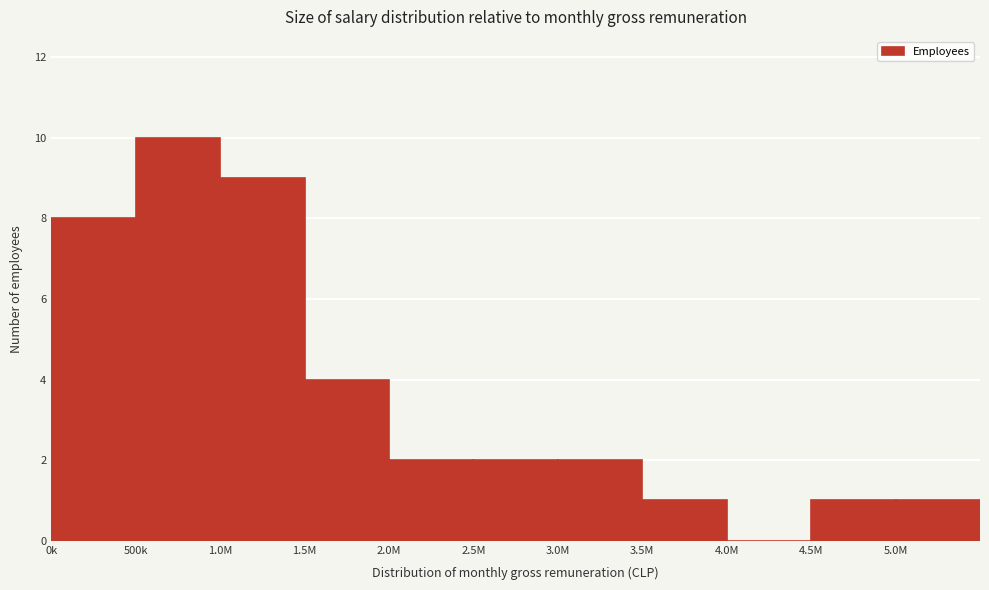

Reading left to right, extract all data points from this chart.

0k=8	500k=10	1.0M=9	1.5M=4	2.0M=2	2.5M=2	3.0M=2	3.5M=1	4.0M=0	4.5M=1	5.0M=1